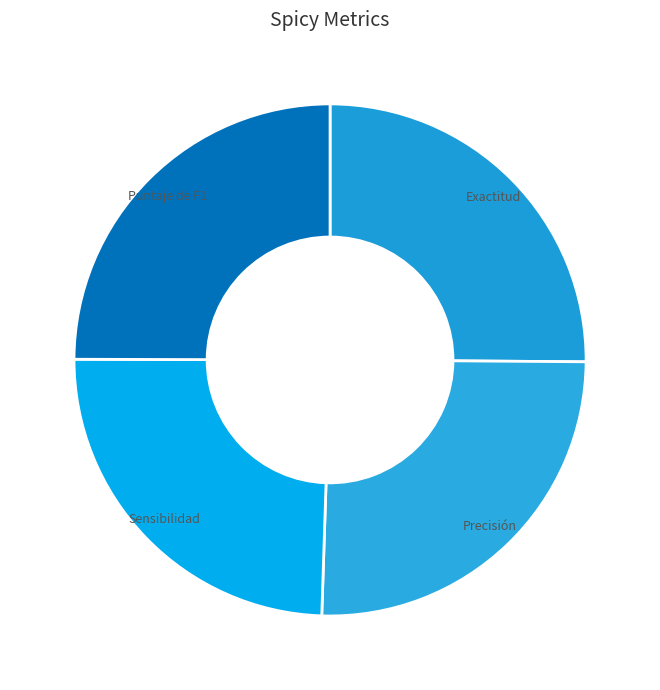

How many segments does this pie chart have?

4